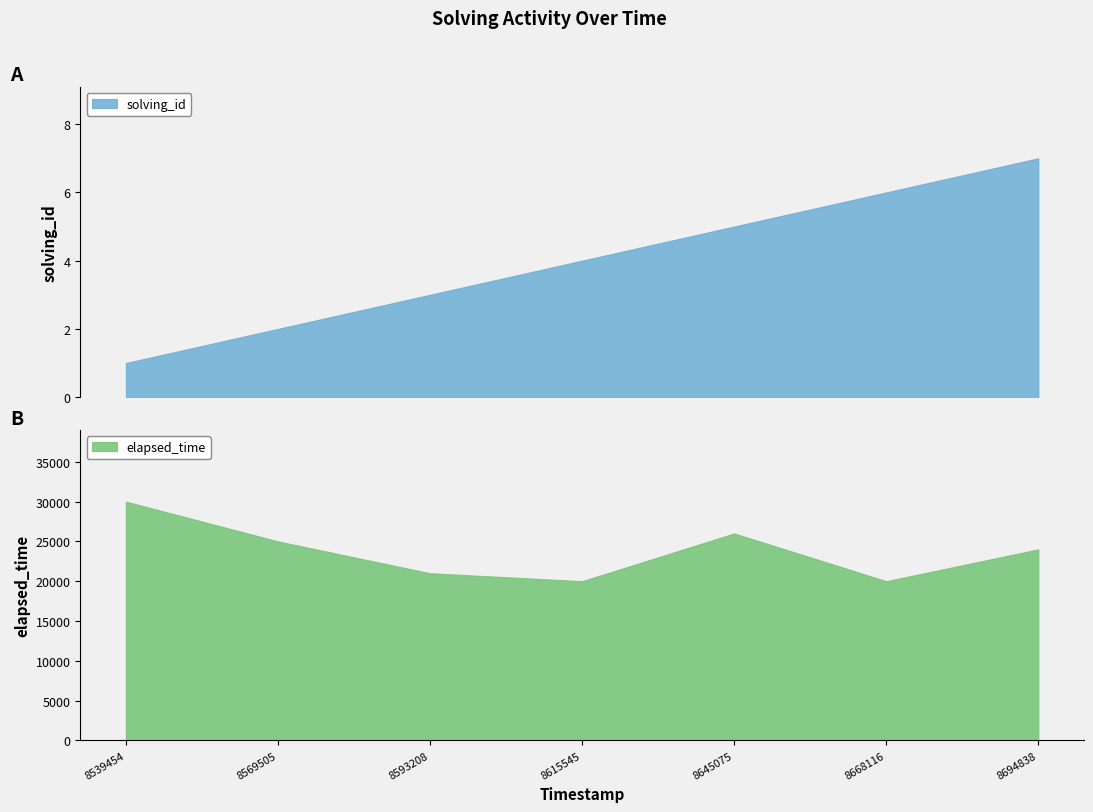

What is the maximum value for solving_id?

7